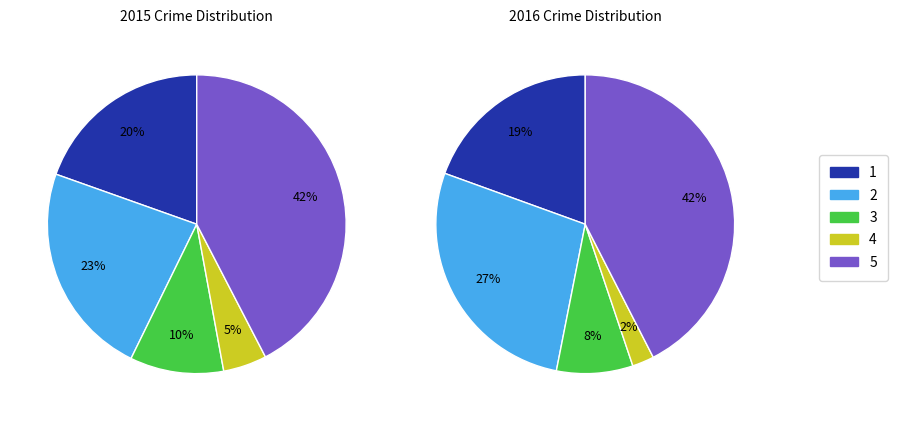

Which series has the largest range (max minus min)?

2016